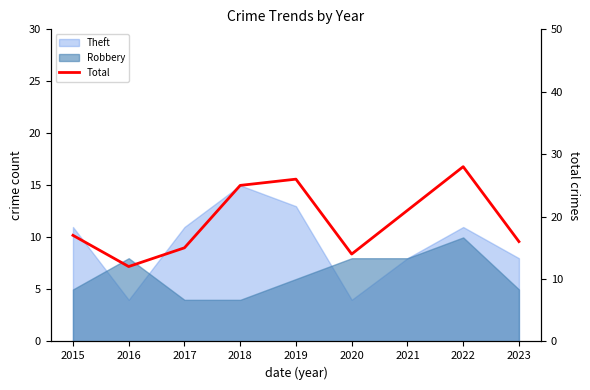

Count the number of values greater than 17.

4